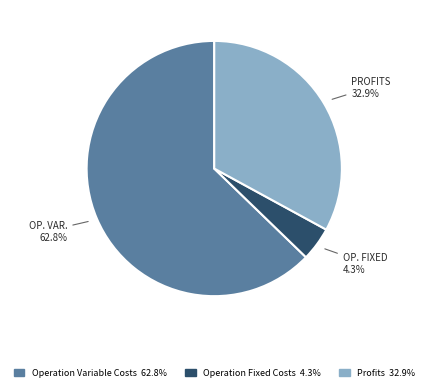

Is there any slice that represents more than half of the pie?

Yes